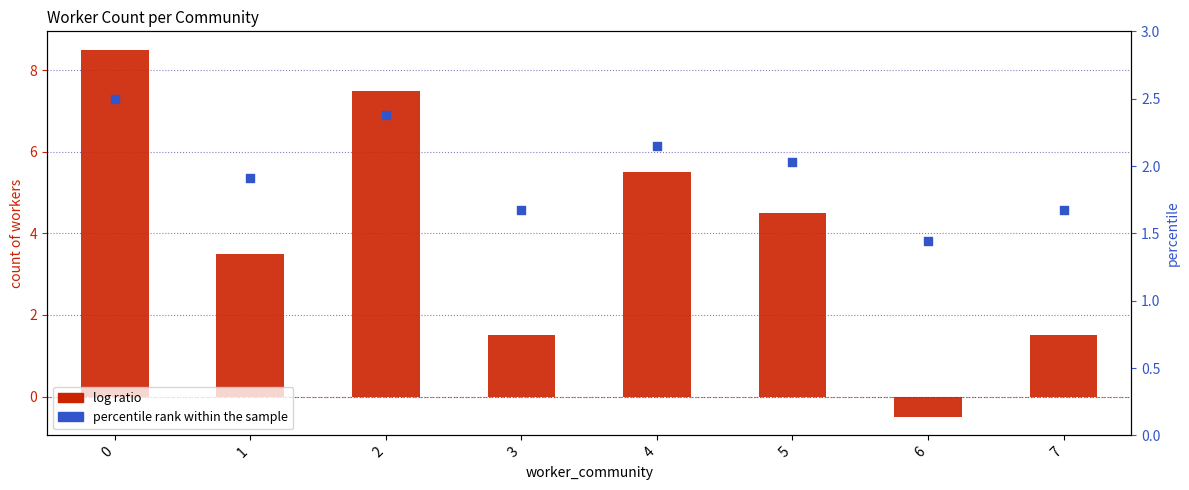

Which series reaches the maximum Y coordinate?

log ratio